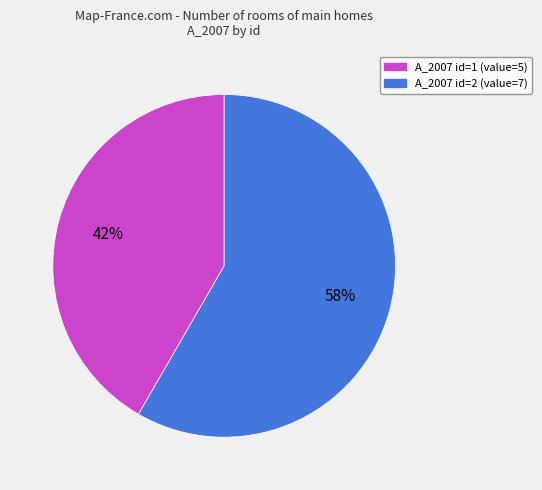

How many slices are in this pie chart?

2